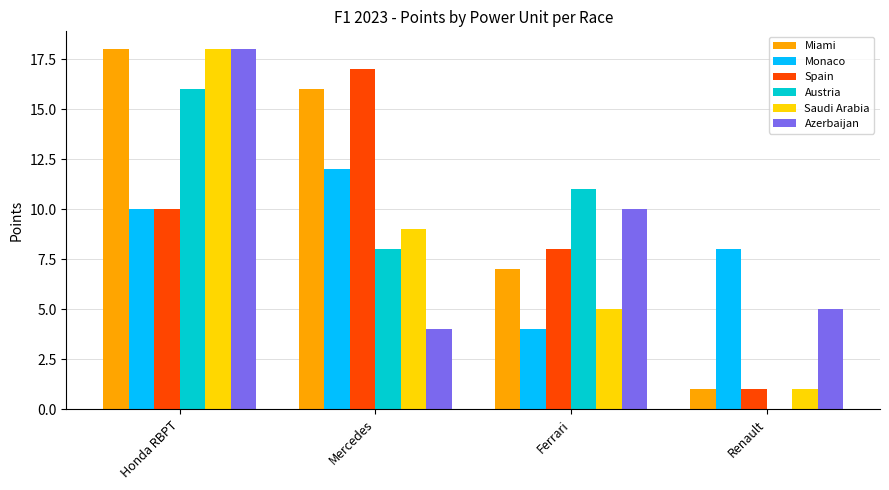

What is the sum of the Saudi Arabia values at Renault and Mercedes?

10